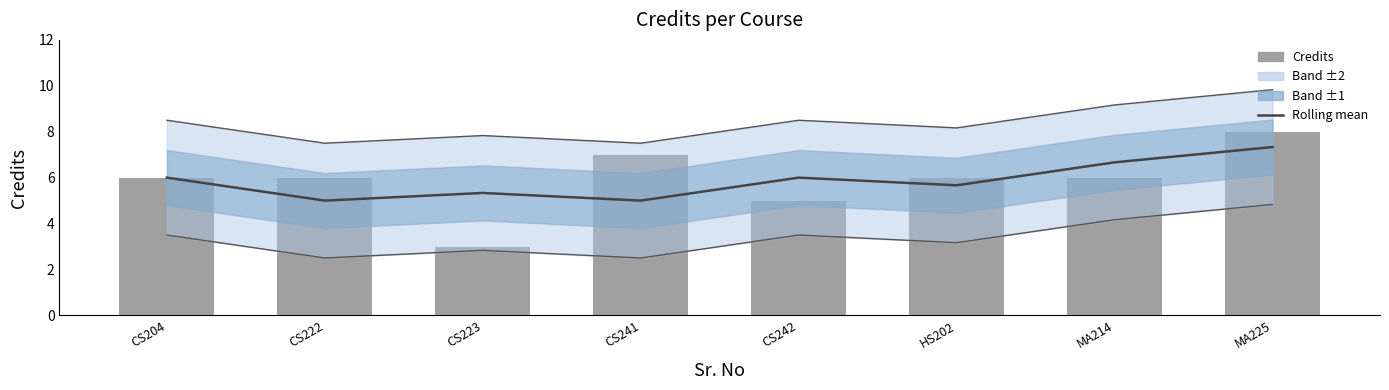

Reading left to right, list all the values displayed in this chart.

Rolling mean: 6.0	5.0	5.3	5.0	6.0	5.7	6.7	7.3
Credits: 6.0	6.0	3.0	7.0	5.0	6.0	6.0	8.0